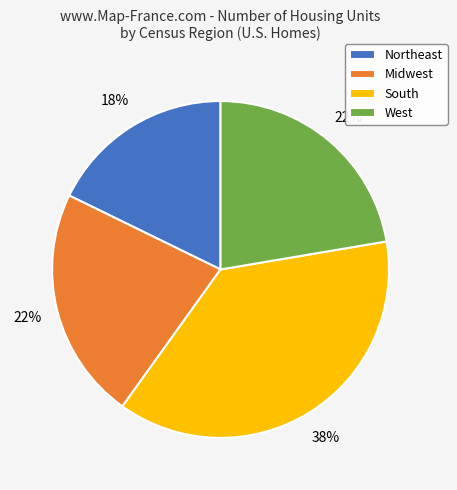

To the nearest percent, what percentage of the pie is Northeast?

18%